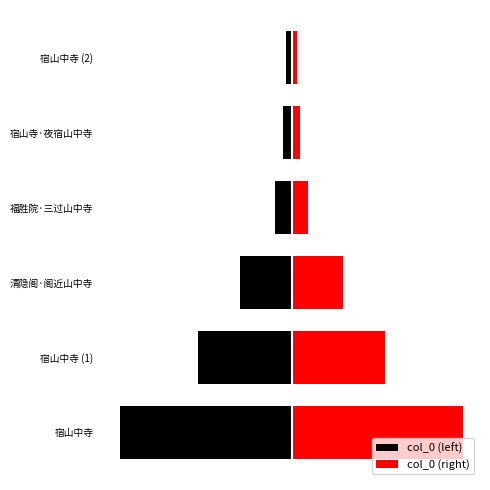

The value of col_0 (left) at 清隐阁·阁近山中寺 is -97288.8. True or false?

False